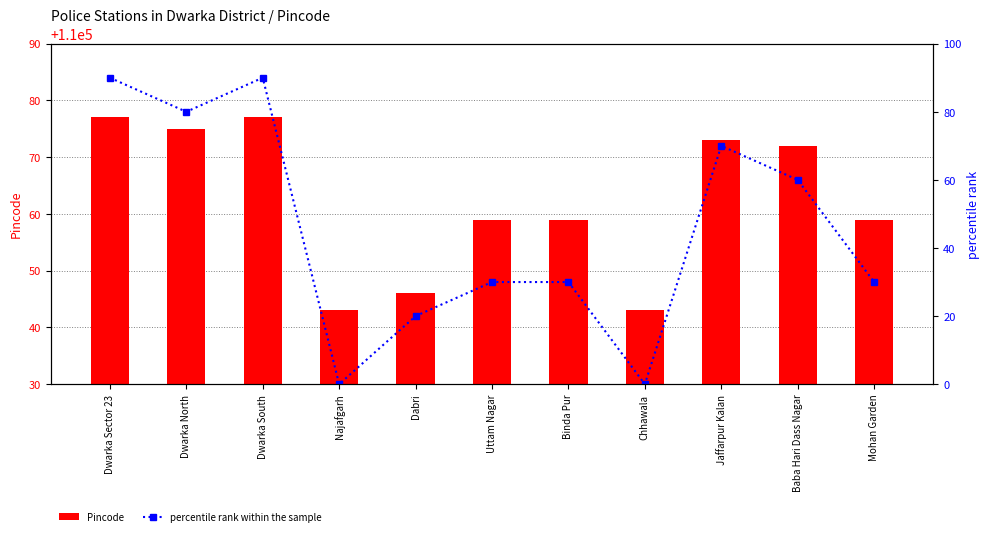

Between Uttam Nagar and Jaffarpur Kalan, which series saw the biggest shift?

percentile rank within the sample